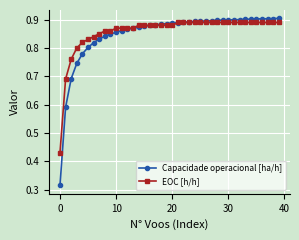

Which series has the largest range (max minus min)?

Capacidade operacional [ha/h]